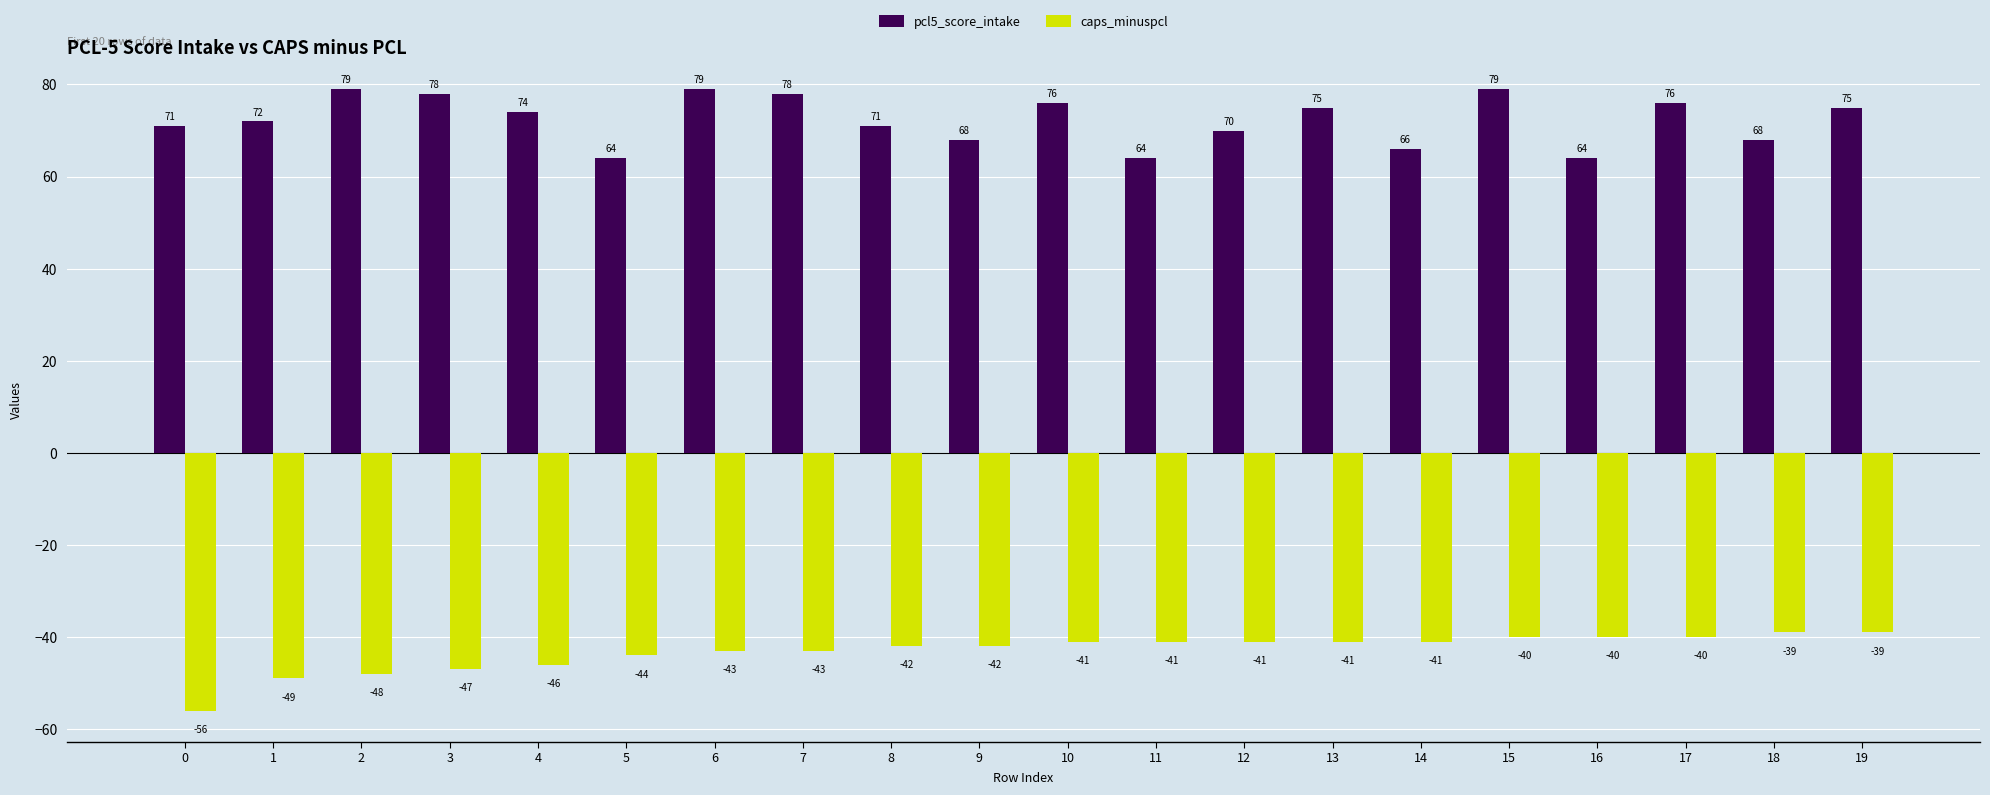

The value of pcl5_score_intake at 0 is 71. True or false?

True